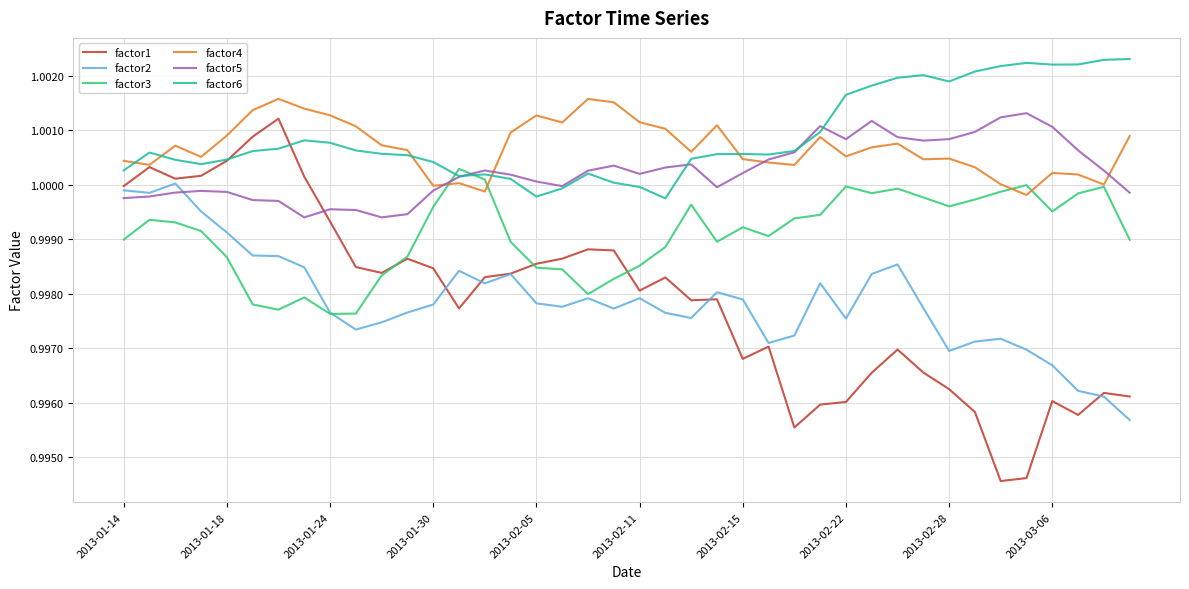

After their last crossing, which series has the higher values: factor1 or factor5?

factor5